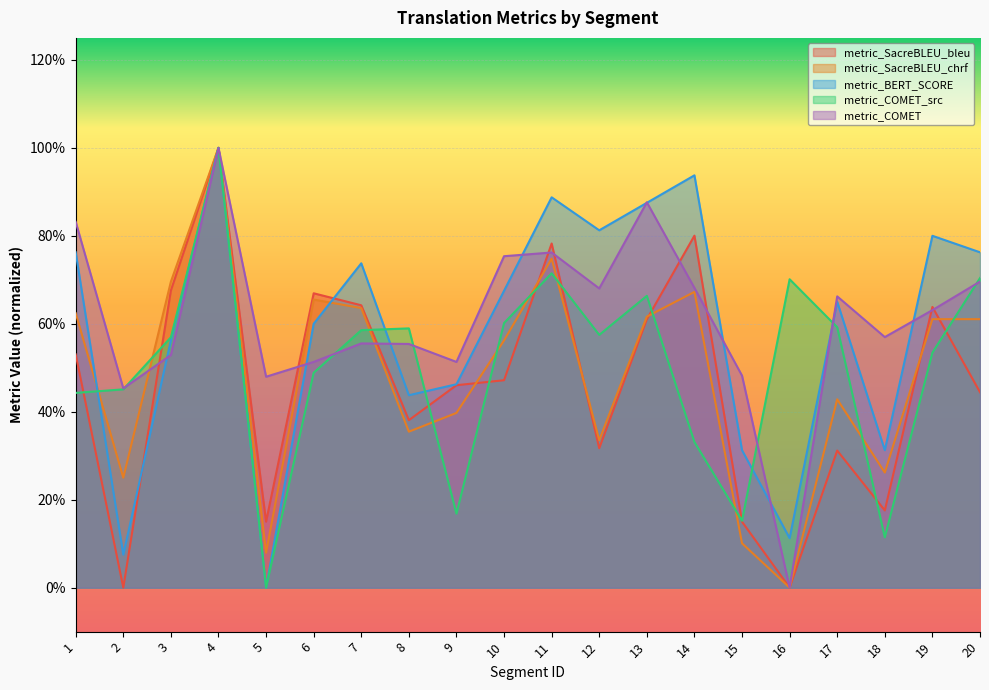

What is the spread (max minus min) of values at 9?

0.3